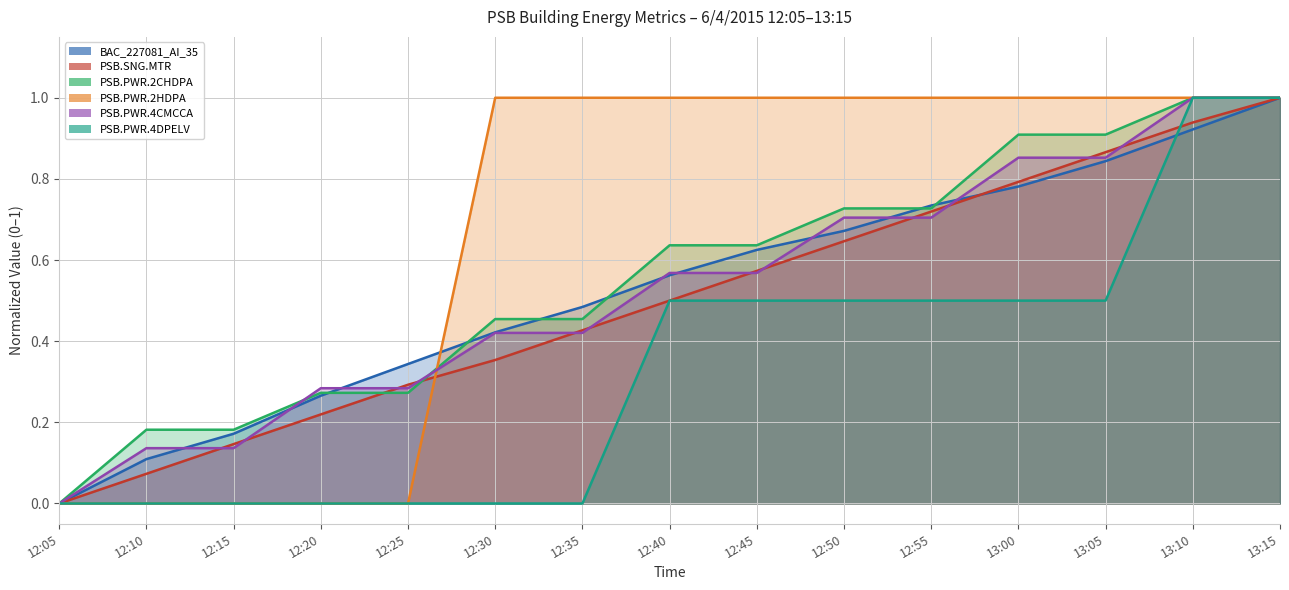

Reading right to left, extract all data points from this chart.

BAC_227081_AI_35: 13:15=1.0	13:10=0.9	13:05=0.8	13:00=0.8	12:55=0.7	12:50=0.7	12:45=0.6	12:40=0.6	12:35=0.5	12:30=0.4	12:25=0.3	12:20=0.3	12:15=0.2	12:10=0.1	12:05=0.0
PSB.SNG.MTR: 13:15=1.0	13:10=0.9	13:05=0.9	13:00=0.8	12:55=0.7	12:50=0.6	12:45=0.6	12:40=0.5	12:35=0.4	12:30=0.4	12:25=0.3	12:20=0.2	12:15=0.1	12:10=0.1	12:05=0.0
PSB.PWR.2CHDPA: 13:15=1.0	13:10=1.0	13:05=0.9	13:00=0.9	12:55=0.7	12:50=0.7	12:45=0.6	12:40=0.6	12:35=0.5	12:30=0.5	12:25=0.3	12:20=0.3	12:15=0.2	12:10=0.2	12:05=0.0
PSB.PWR.2HDPA: 13:15=1.0	13:10=1.0	13:05=1.0	13:00=1.0	12:55=1.0	12:50=1.0	12:45=1.0	12:40=1.0	12:35=1.0	12:30=1.0	12:25=0.0	12:20=0.0	12:15=0.0	12:10=0.0	12:05=0.0
PSB.PWR.4CMCCA: 13:15=1.0	13:10=1.0	13:05=0.9	13:00=0.9	12:55=0.7	12:50=0.7	12:45=0.6	12:40=0.6	12:35=0.4	12:30=0.4	12:25=0.3	12:20=0.3	12:15=0.1	12:10=0.1	12:05=0.0
PSB.PWR.4DPELV: 13:15=1.0	13:10=1.0	13:05=0.5	13:00=0.5	12:55=0.5	12:50=0.5	12:45=0.5	12:40=0.5	12:35=0.0	12:30=0.0	12:25=0.0	12:20=0.0	12:15=0.0	12:10=0.0	12:05=0.0